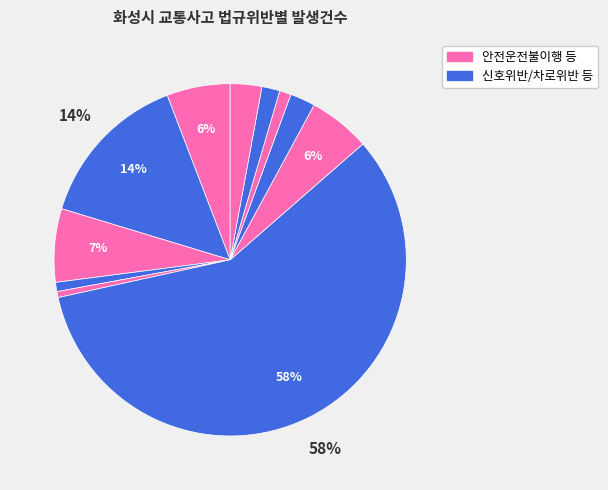

Count the number of slices in the pie.

11